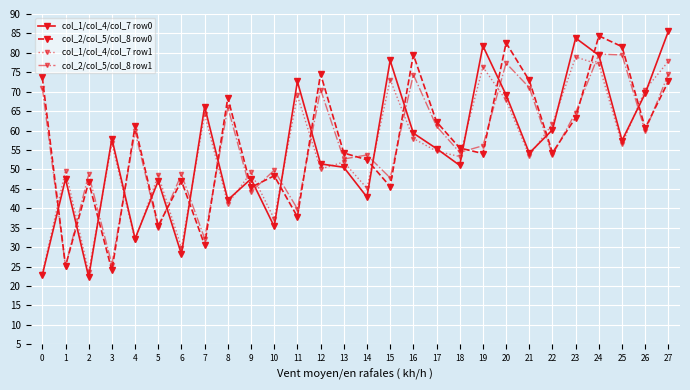

Is the value of col_2/col_5/col_8 row1 at 9 greater than the value of col_1/col_4/col_7 row1 at 9?

No